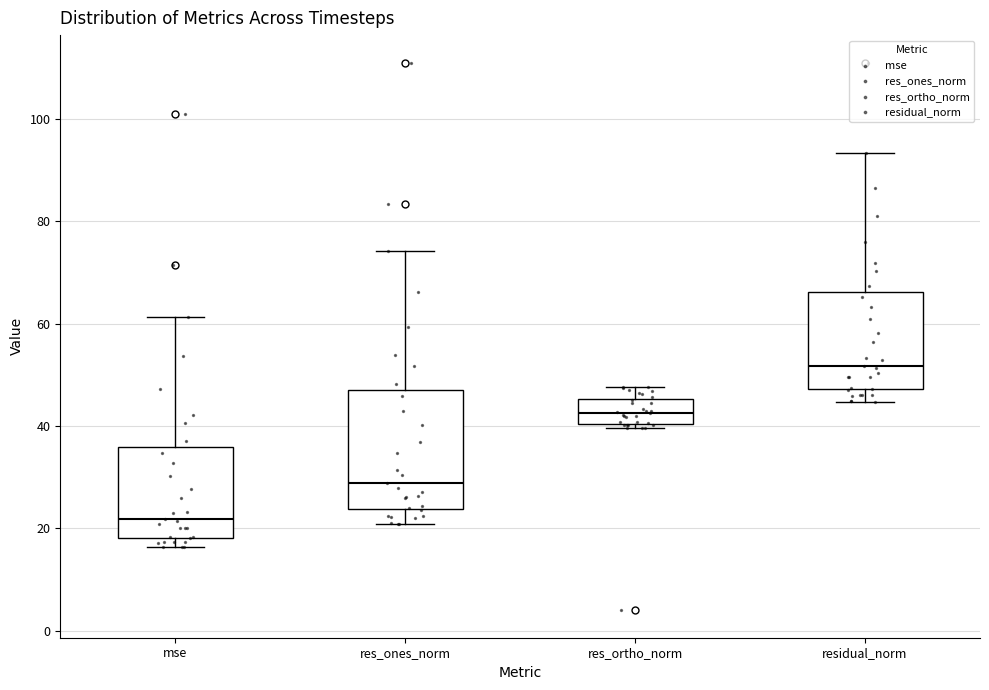

Reading left to right, transcribe this box plot: for each box, give where its median line is, the range the box spans, and where its two whiskers end, as read against the y-axis. The values are not printed on the chart, so give them approximately, as read against the axis.

mse: median 22, box 18 to 36, whiskers 16 to 62
res_ones_norm: median 28, box 24 to 48, whiskers 20 to 74
res_ortho_norm: median 42, box 40 to 46, whiskers 40 (just below the box's lower edge) to 48
residual_norm: median 52, box 48 to 66, whiskers 44 to 94